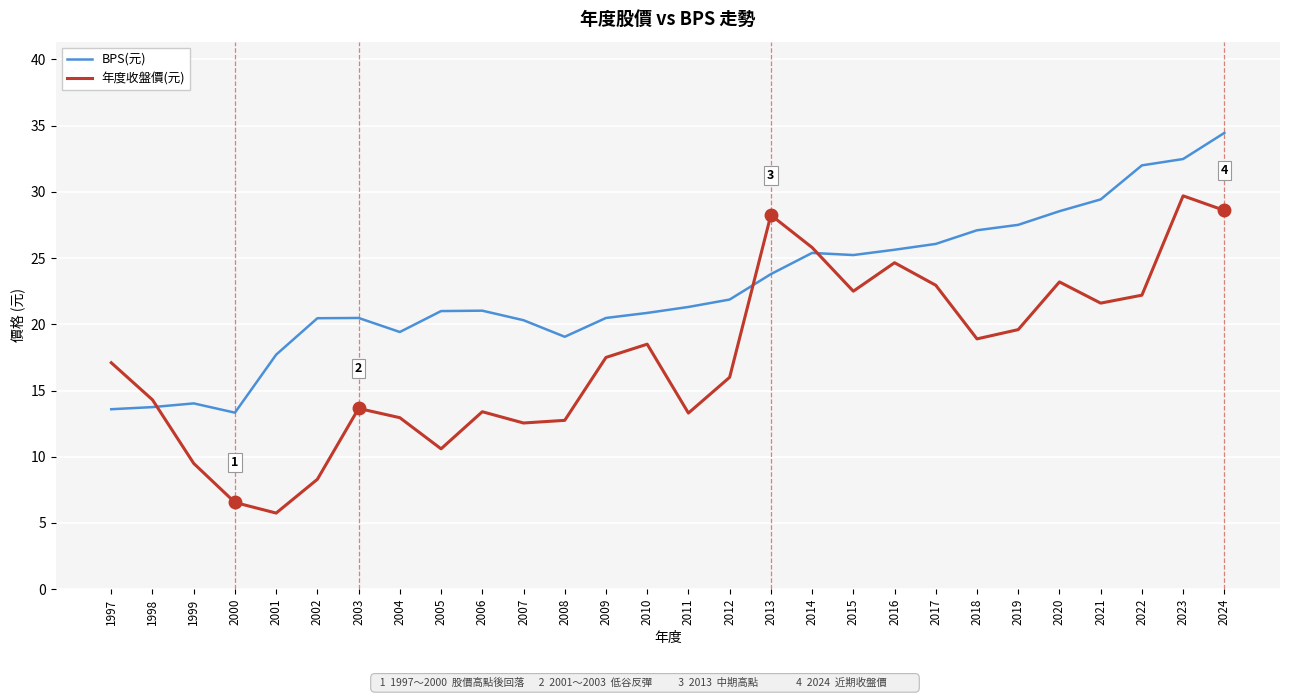

Which series has the largest total across all categories?

BPS(元)